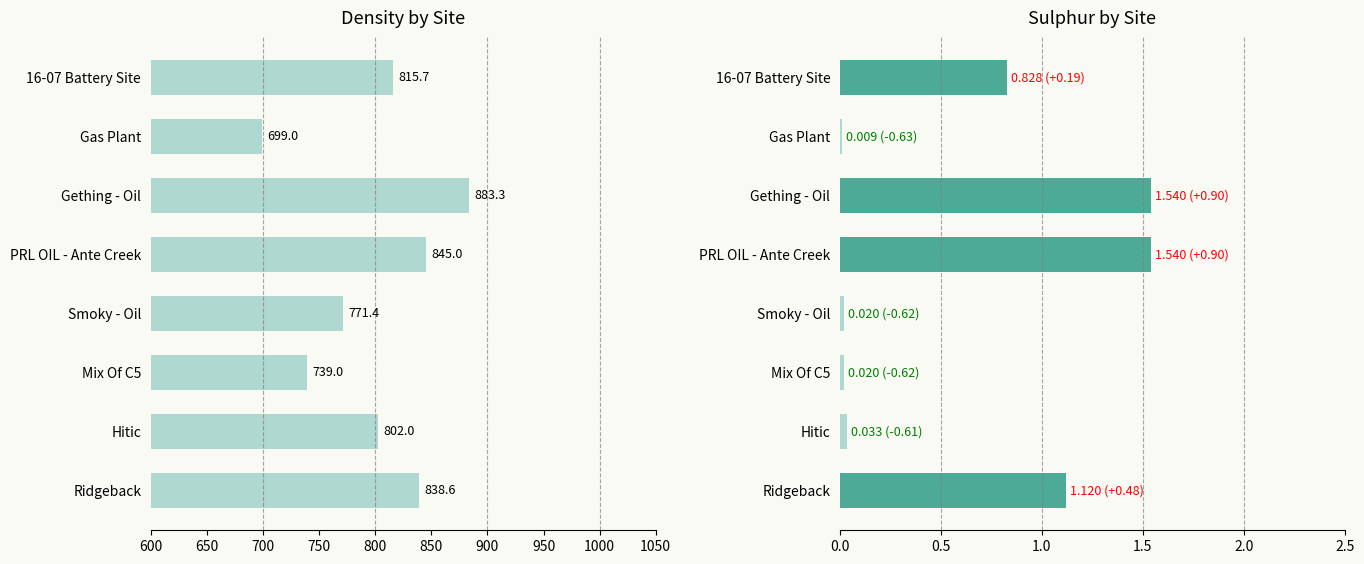

Which series has the largest range (max minus min)?

Density